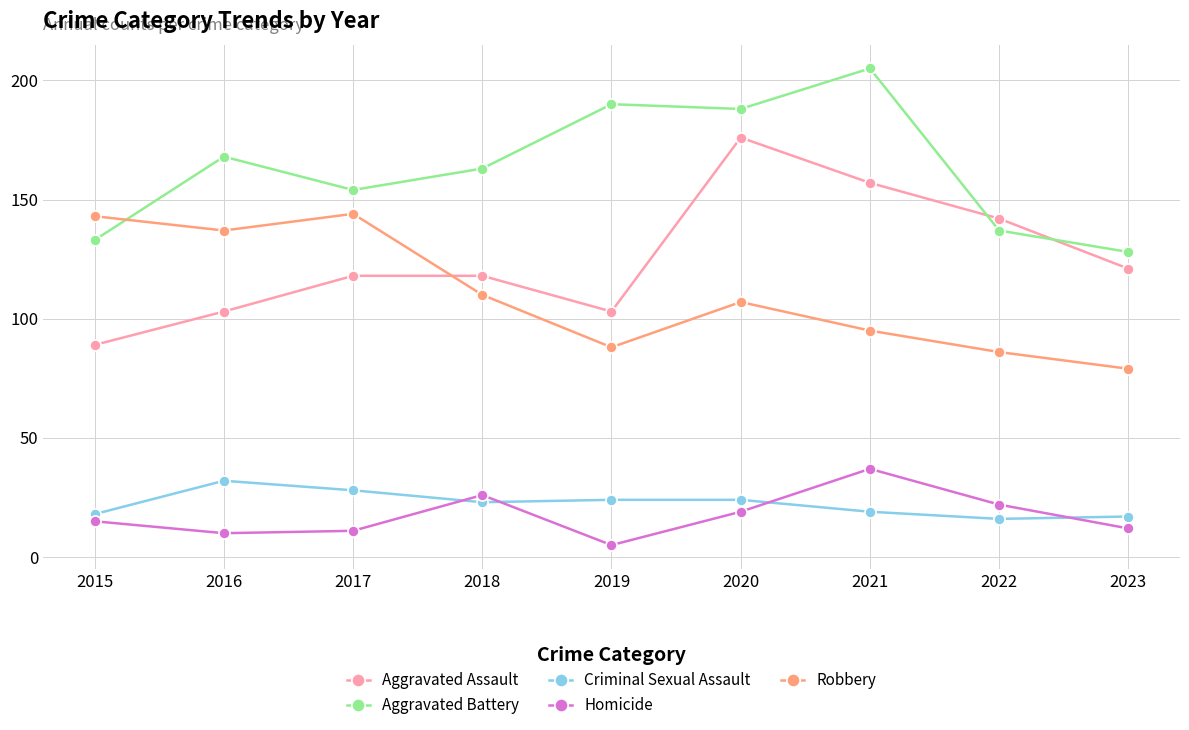

At 2015, list the series in order from smallest to largest.

Homicide, Criminal Sexual Assault, Aggravated Assault, Aggravated Battery, Robbery